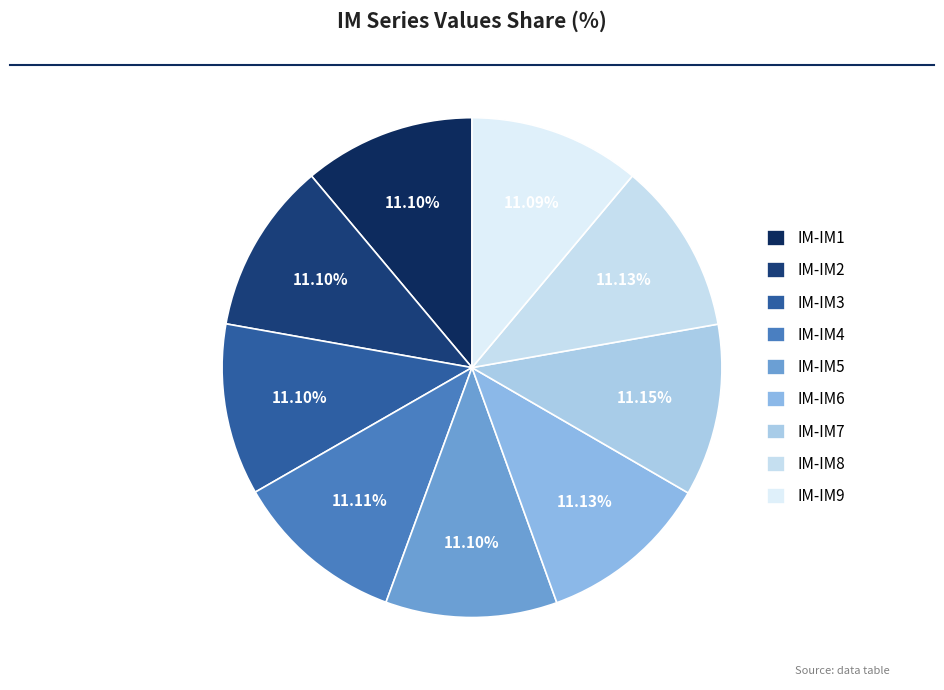

To the nearest percent, what is the combined percentage of IM-IM5 and IM-IM2?

22%